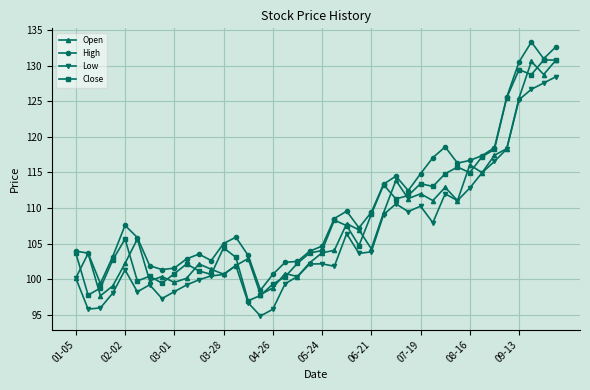

Count the number of data series in this chart.

4